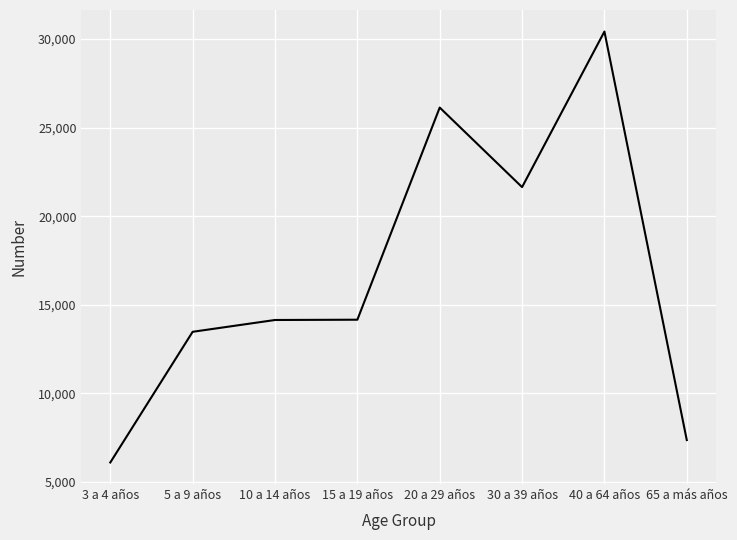

Where is the data nearest to the value 18264?

30 a 39 años